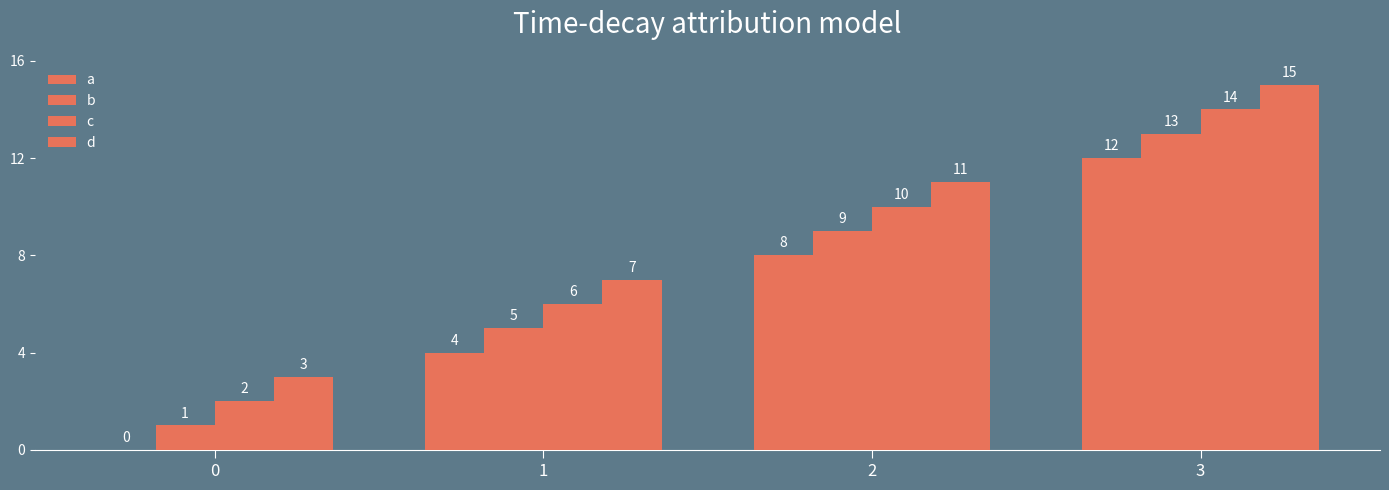

Rank the series by their maximum value, from lowest to highest.

a, b, c, d